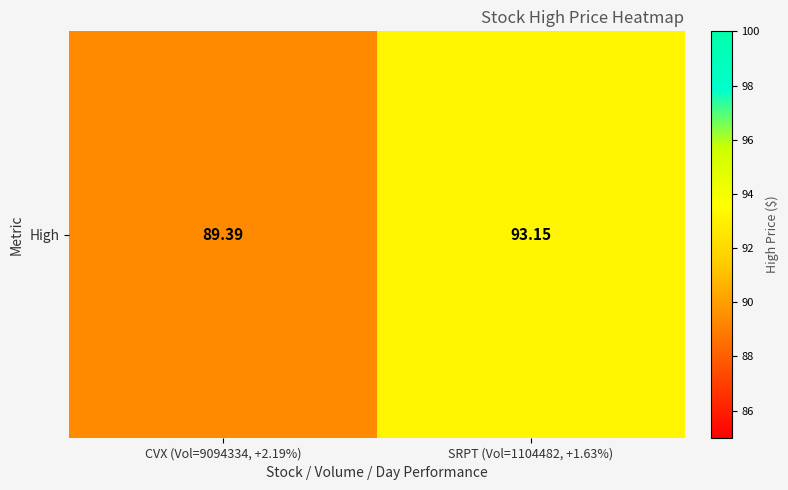

Reading left to right, list all the values displayed in this chart.

CVX (Vol=9094334, +2.19%)=89.4	SRPT (Vol=1104482, +1.63%)=93.2